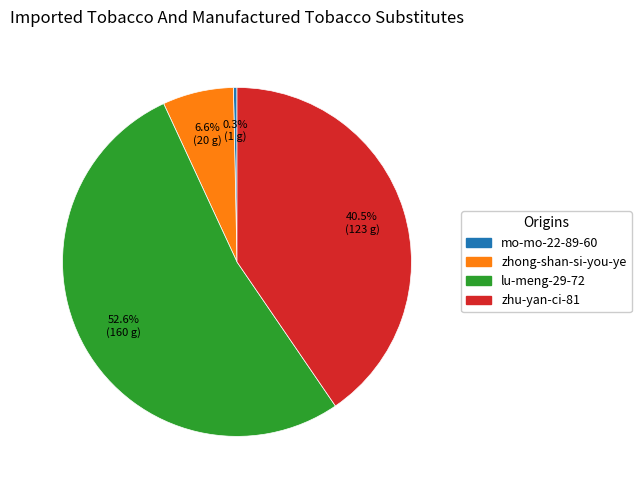

What percentage is NOT represented by zhu-yan-ci-81?

59.5%